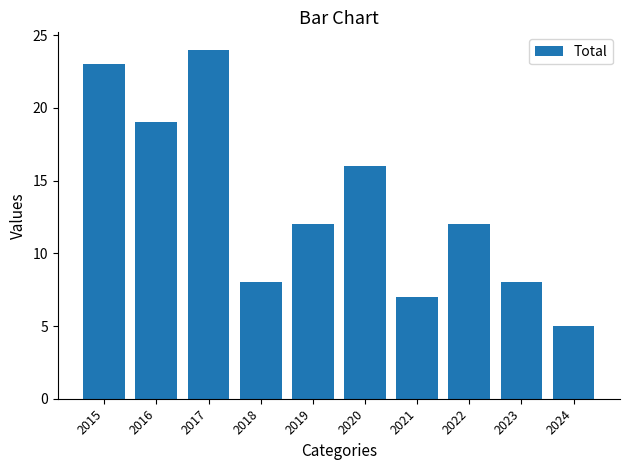

Approximately how many times larger is the value at 2023 compared to 2015?

0.3